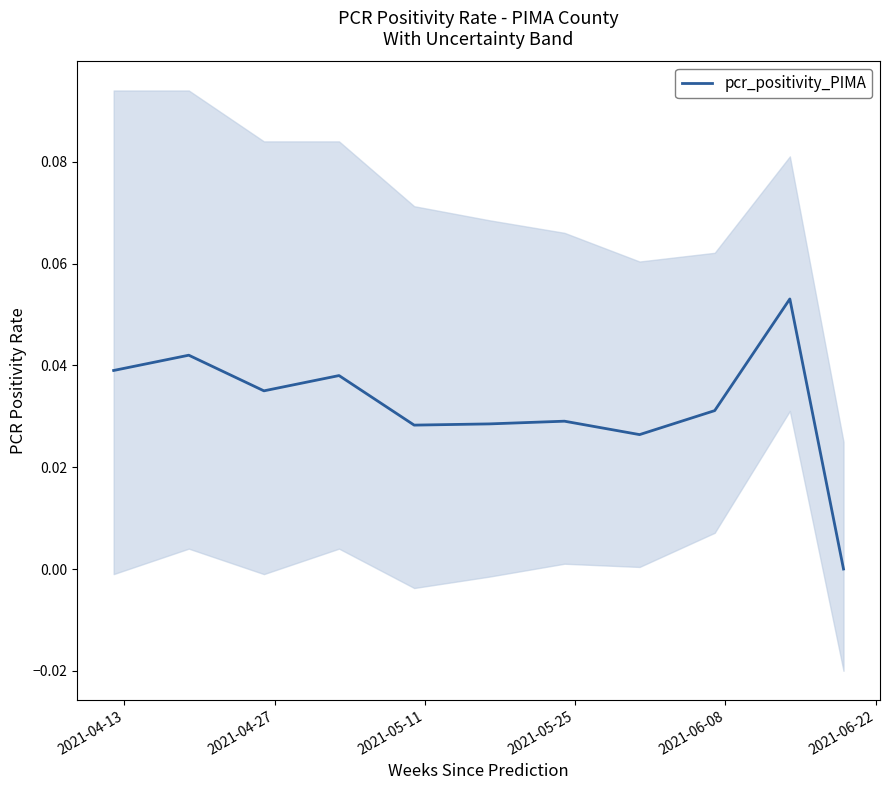

Reading left to right, transcribe all the data shown in this chart.

0.0	0.0	0.0	0.0	0.0	0.0	0.0	0.0	0.0	0.1	0.0